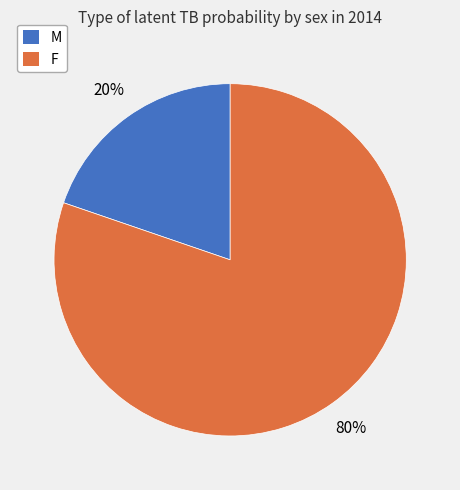

To the nearest percent, what is the combined percentage of F and M?

100%